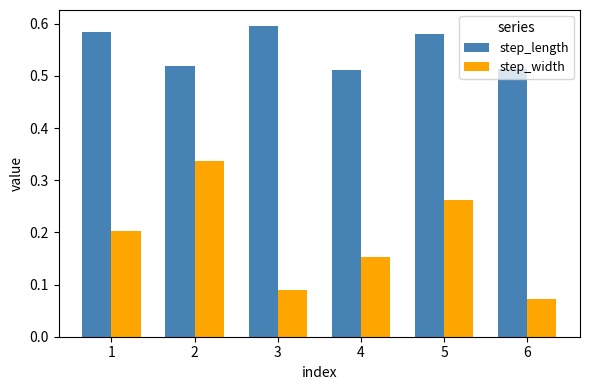

How many bars are there in each group?

2